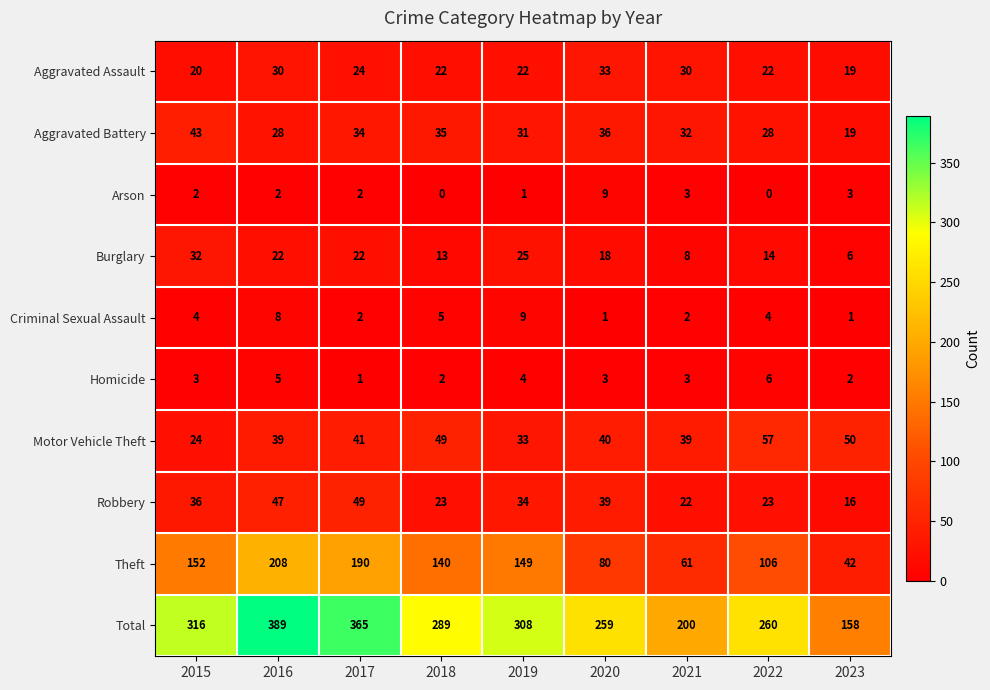

Between 2016 and 2019, which series saw the biggest shift?

Total